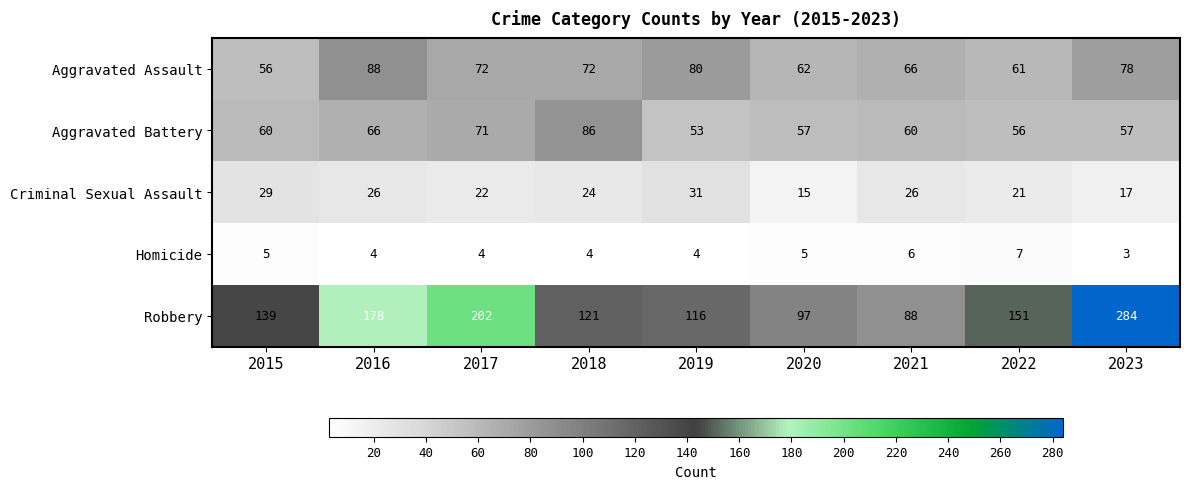

At which category does the chart reach its minimum across all series?

2023